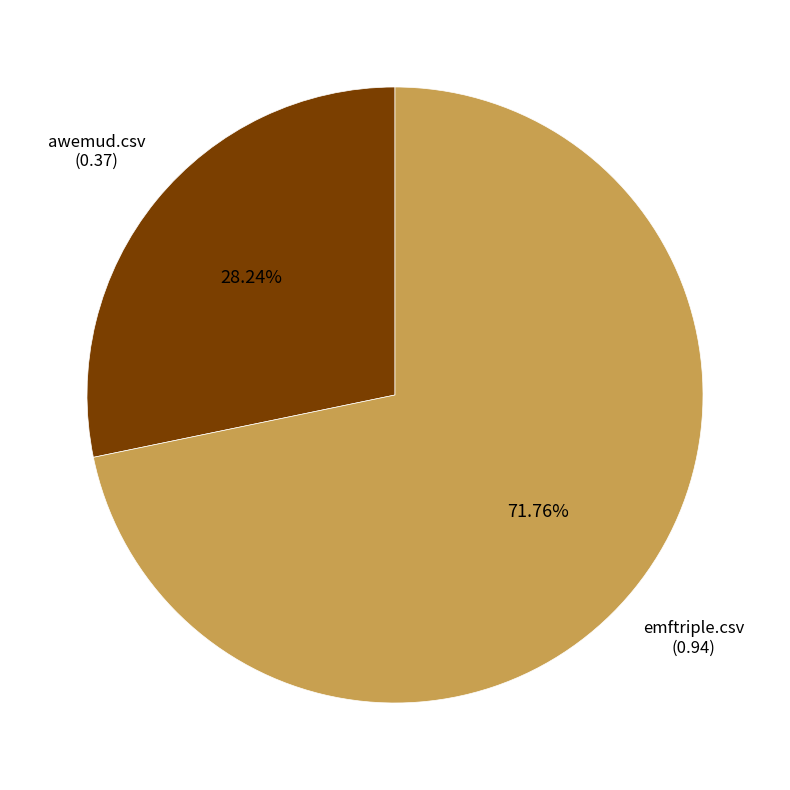

What percentage is the awemud.csv slice, to the nearest percent?

28%